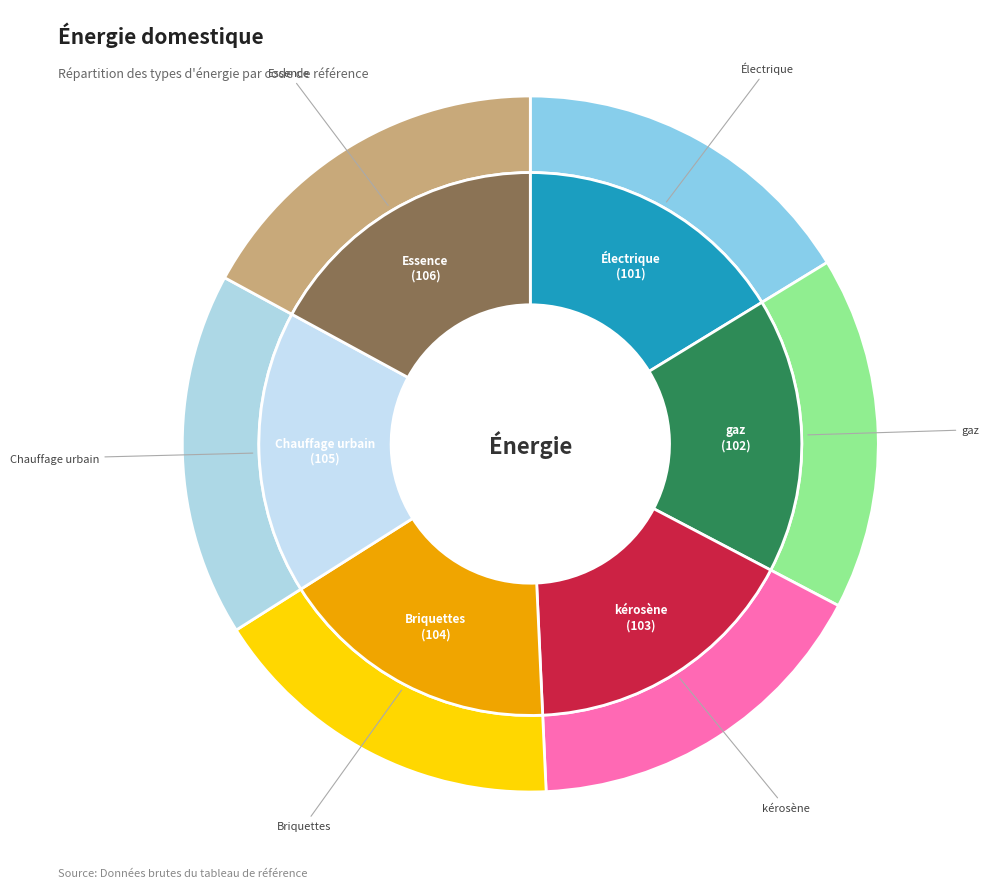

How much of the chart is everything except Électrique?

83.7%